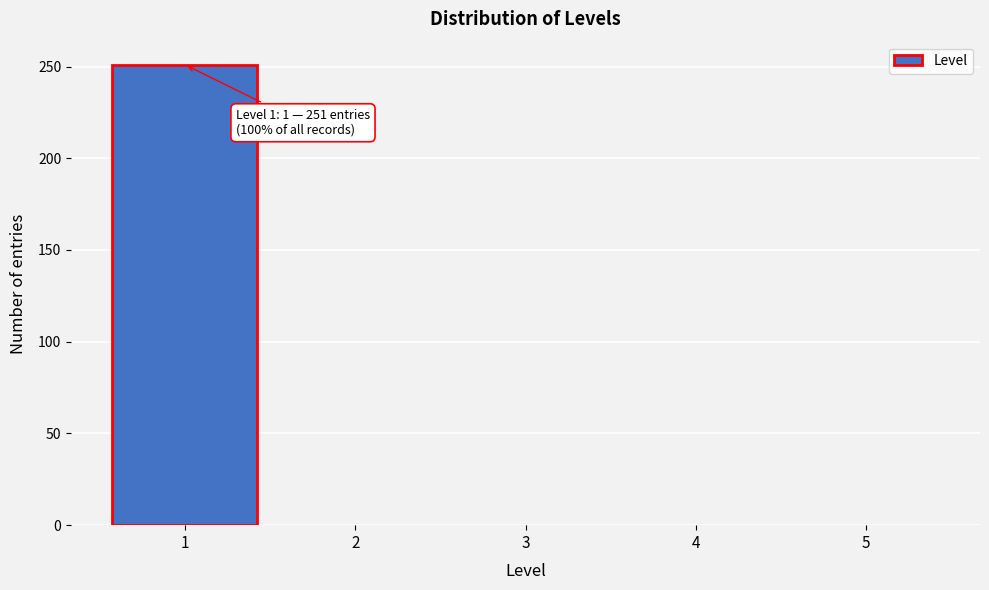

Reading left to right, transcribe all the data shown in this chart.

1=251	2=0	3=0	4=0	5=0